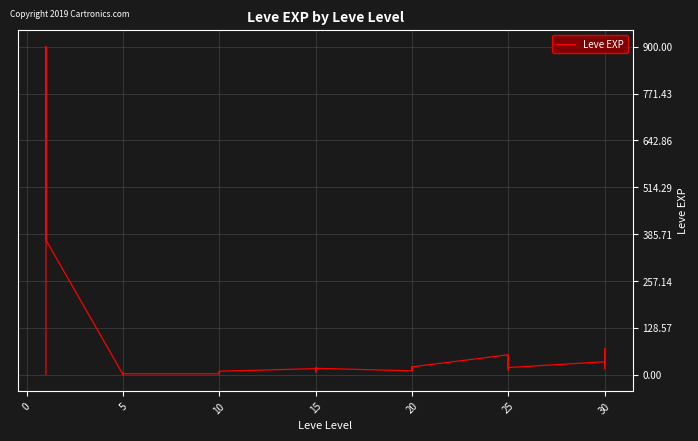

Does the chart have visible grid lines?

Yes